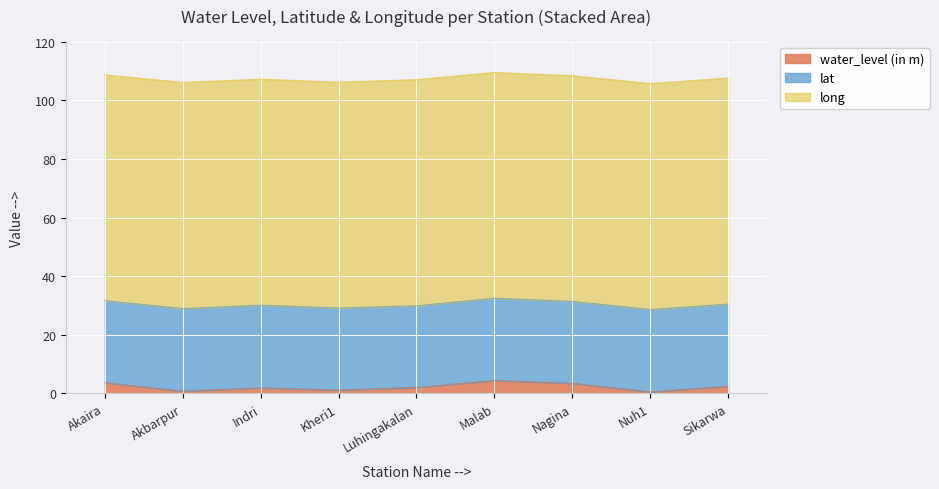

True or false: long and lat intersect in this chart.

False